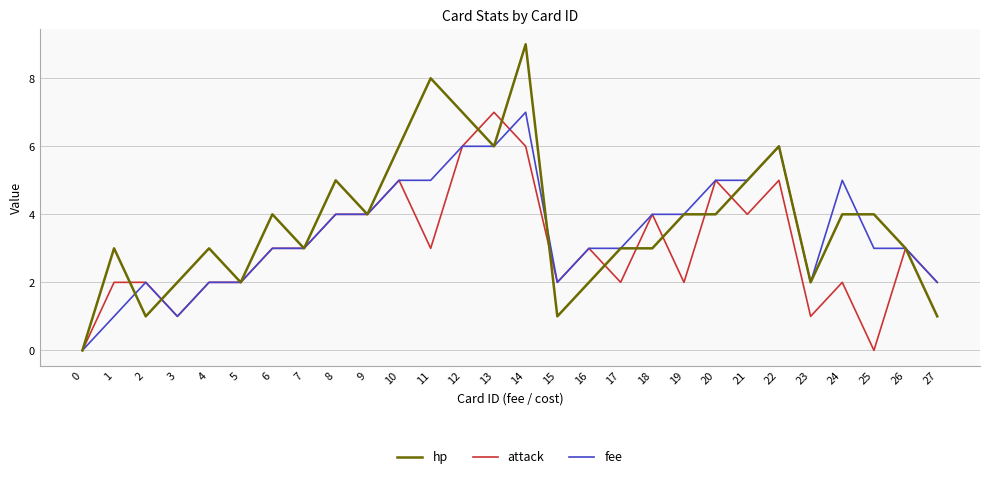

At which category does the chart reach its peak across all series?

14